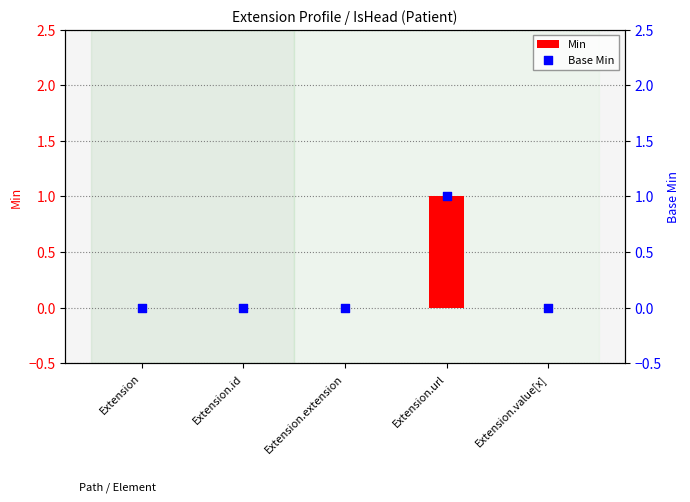

Which series has the largest total across all categories?

Min